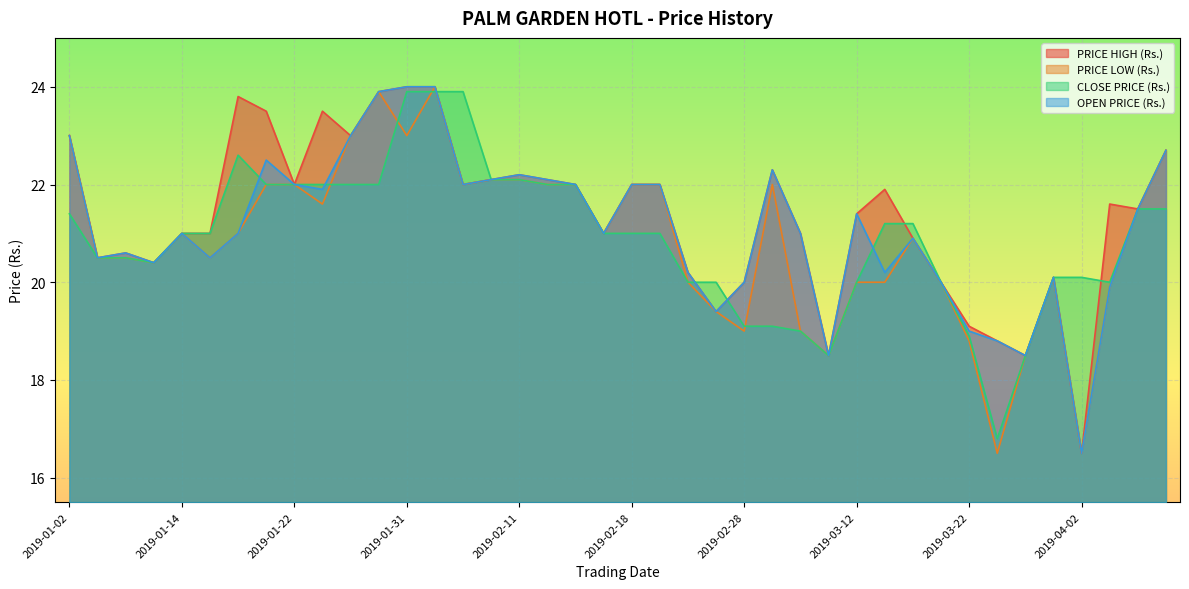

At which label is CLOSE PRICE (Rs.) closest to 20?

2019-02-21